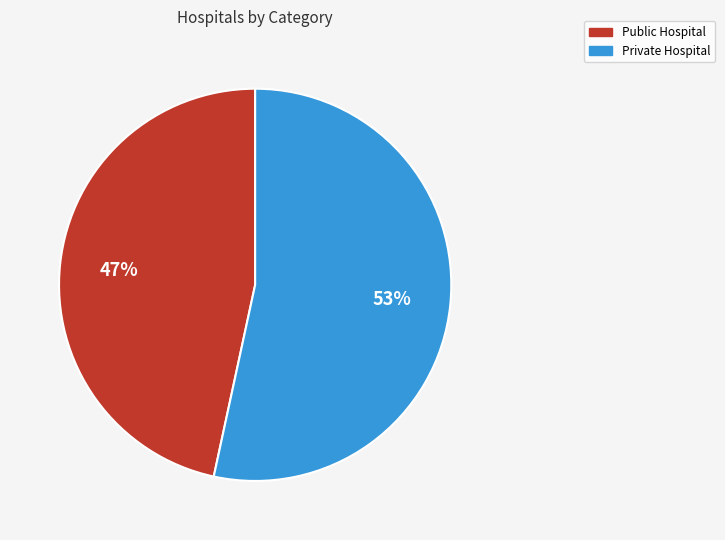

Which slice is the smallest?

Public Hospital